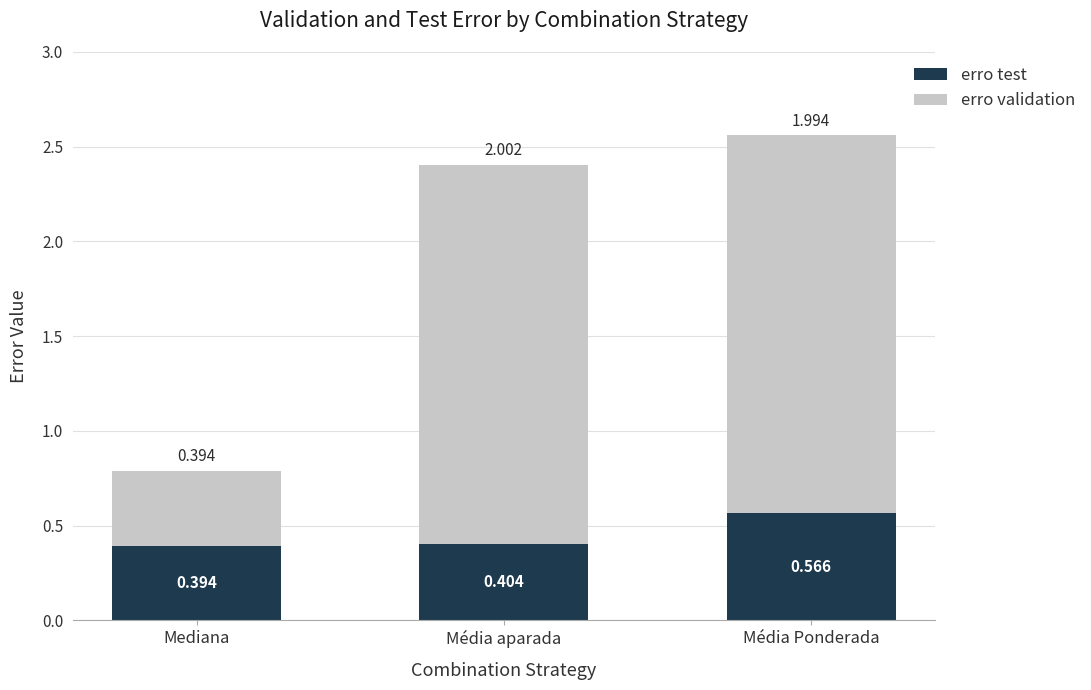

Where is erro test nearest to the value 0?

Mediana